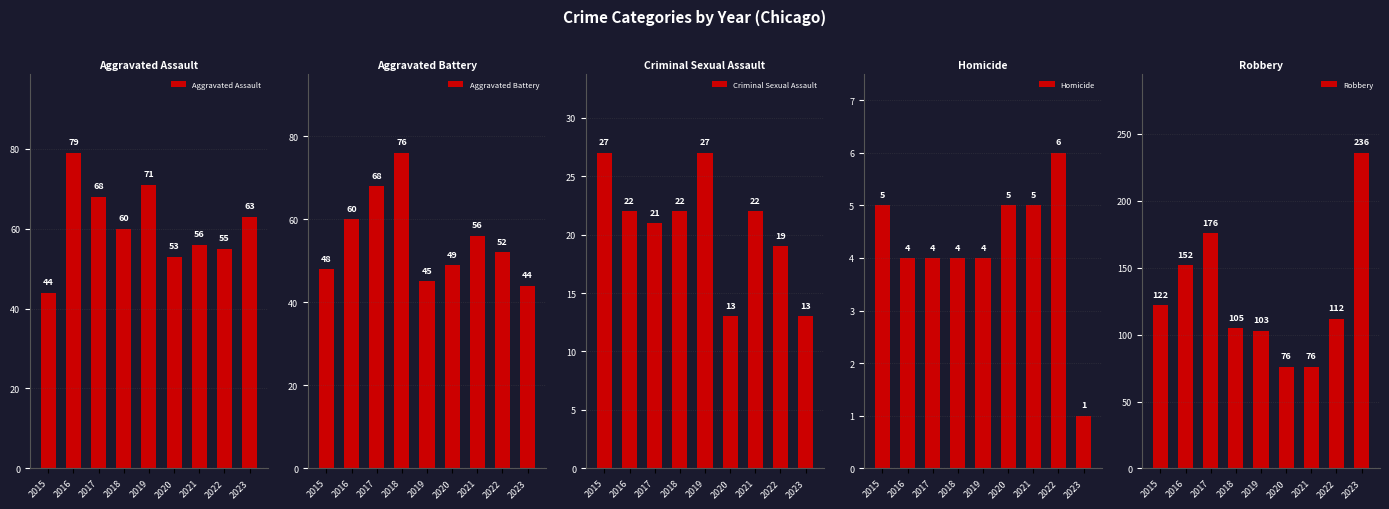

The Homicide series shows 7 at 2015. True or false?

False